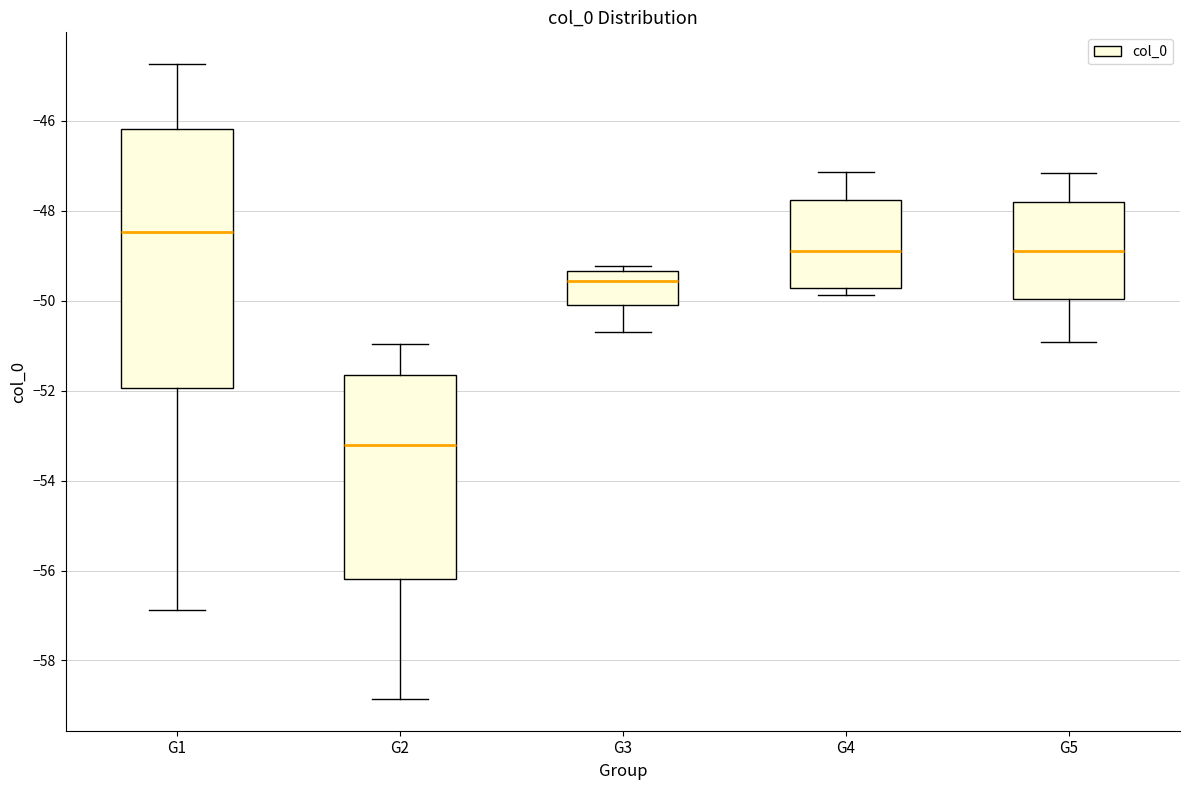

Reading left to right, read every box against the y-axis: the position of its median line, the range the box covers, and the ends of its whiskers. The values are not printed on the chart, so give them approximately, as read against the axis.

G1: median -48.4, box -52.0 to -46.2, whiskers -56.8 to -44.8
G2: median -53.2, box -56.2 to -51.6, whiskers -58.8 to -51.0
G3: median -49.6, box -50.2 to -49.4, whiskers -50.6 to -49.2
G4: median -48.8, box -49.8 to -47.8, whiskers -49.8 (just below the box's lower edge) to -47.2
G5: median -48.8, box -50.0 to -47.8, whiskers -51.0 to -47.2